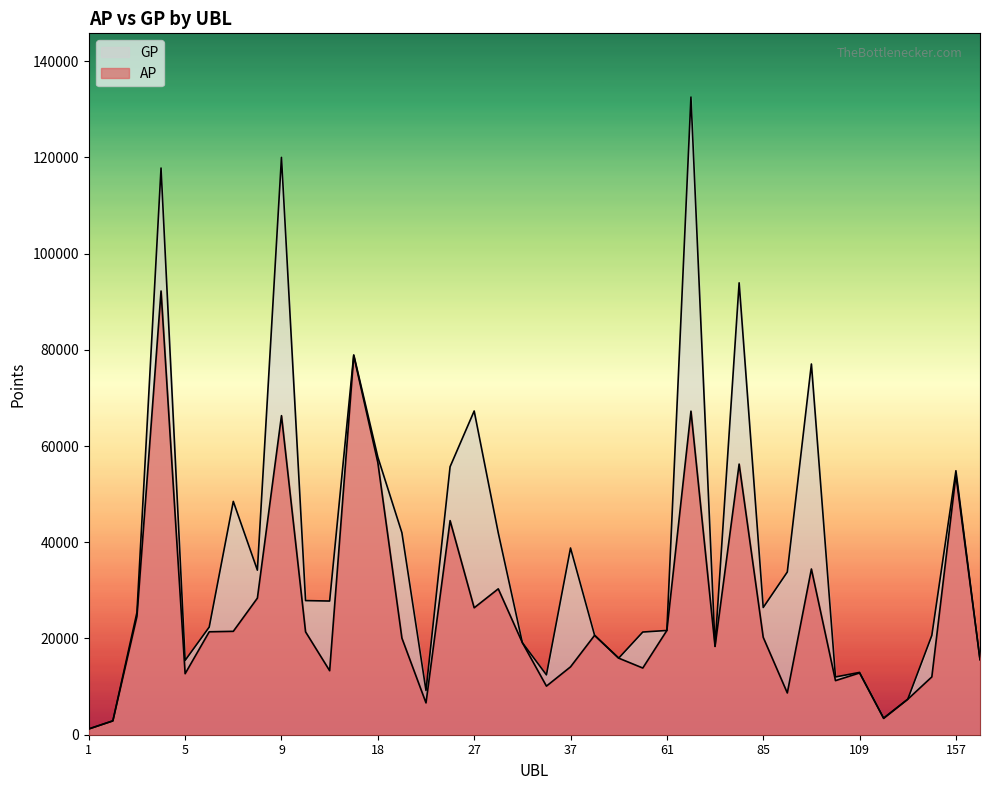

Is it true that AP equals 4433 at 97?

False